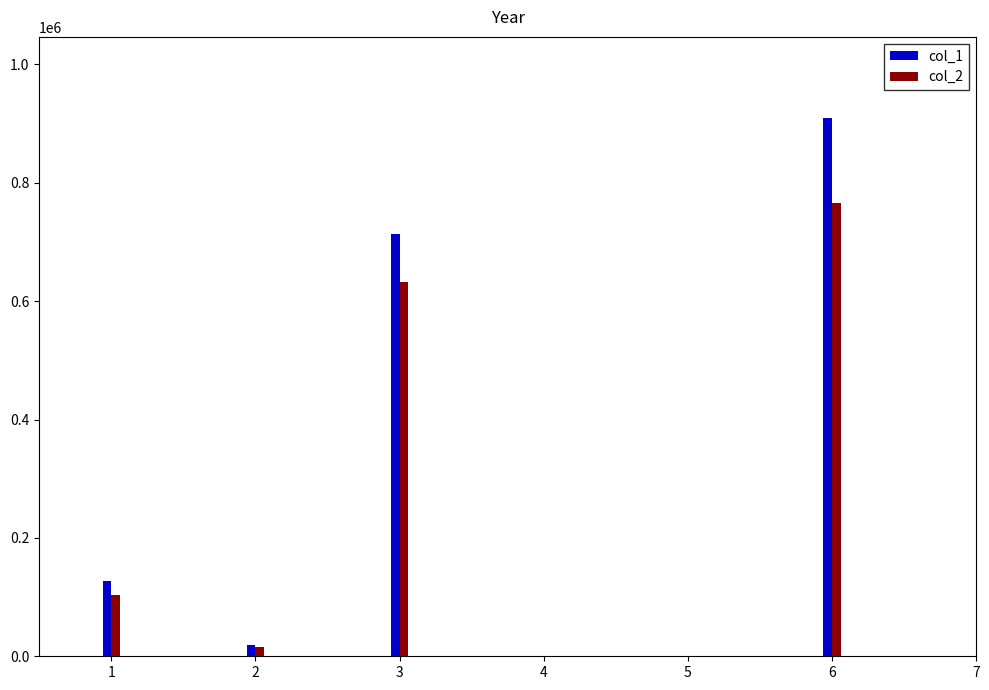

Reading left to right, list all the values displayed in this chart.

col_1: 1=127000	2=19000	3=713000	6=910000
col_2: 1=102730	2=16220	3=632270	6=765410